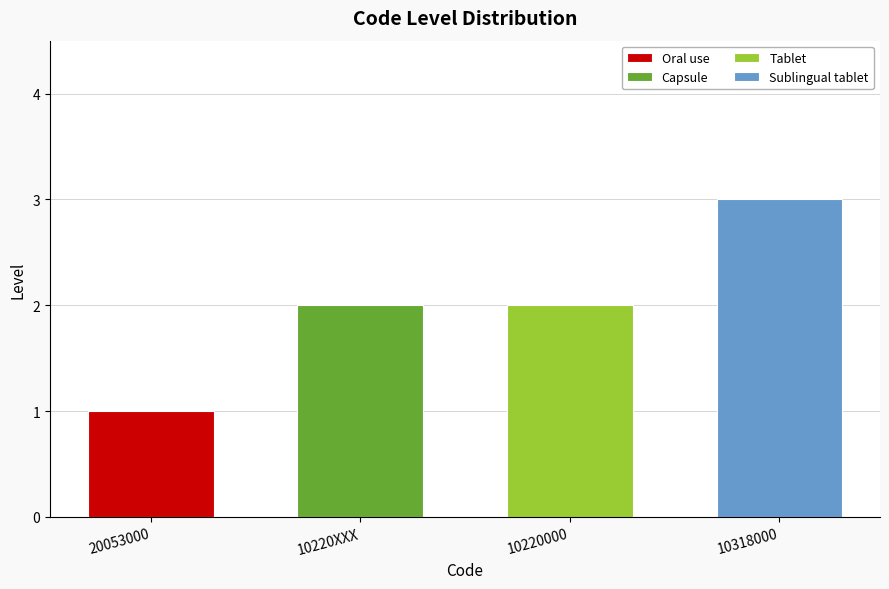

How many bars are there in total?

4